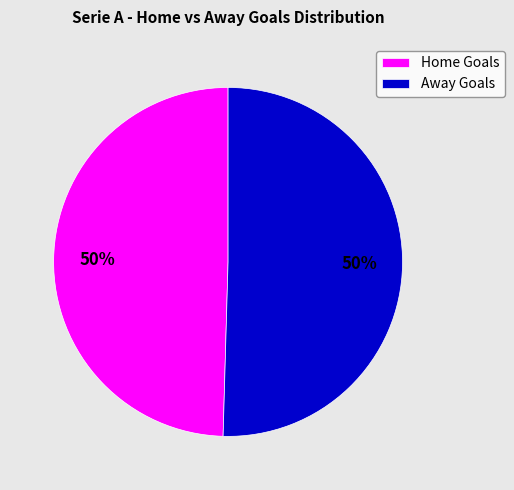

To the nearest percent, what percentage of the pie is Away Goals?

50%